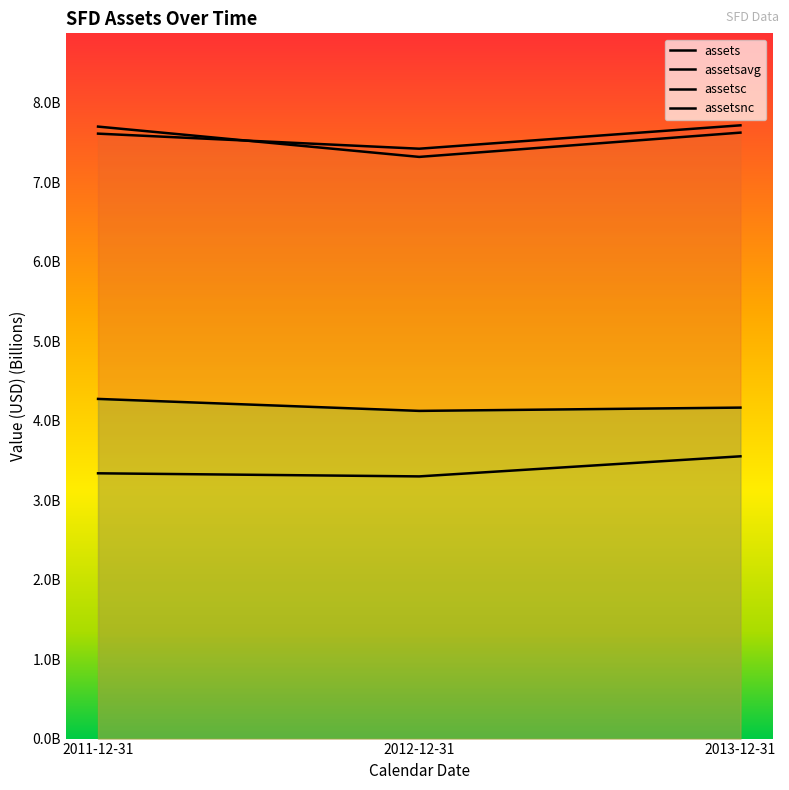

What is the value of the assetsnc point at the 3rd from the left?

4.2